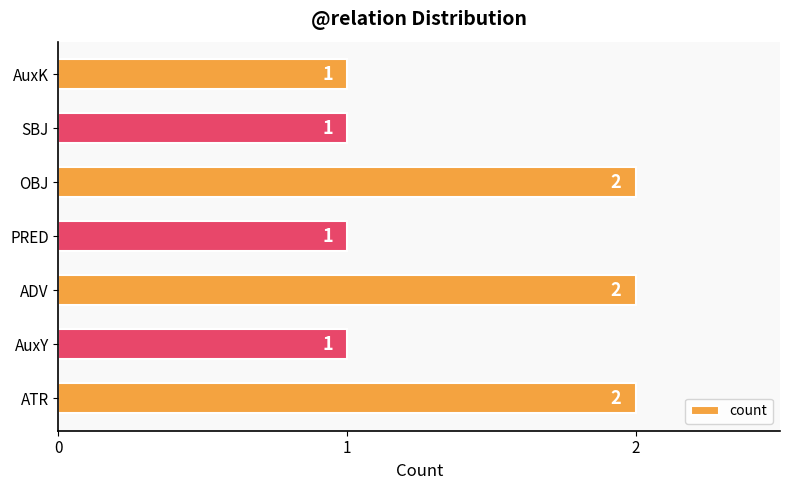

How many bars are there in total?

7